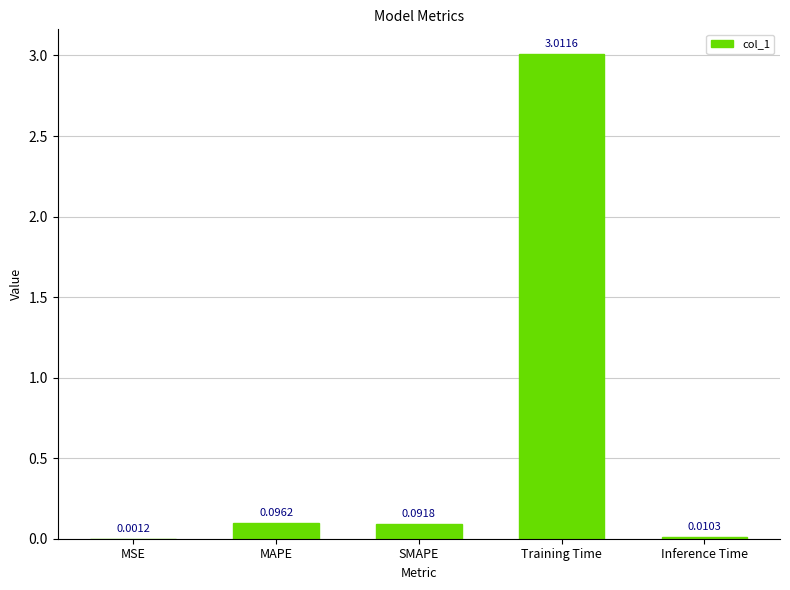

Between Training Time and MSE, which is larger?

Training Time